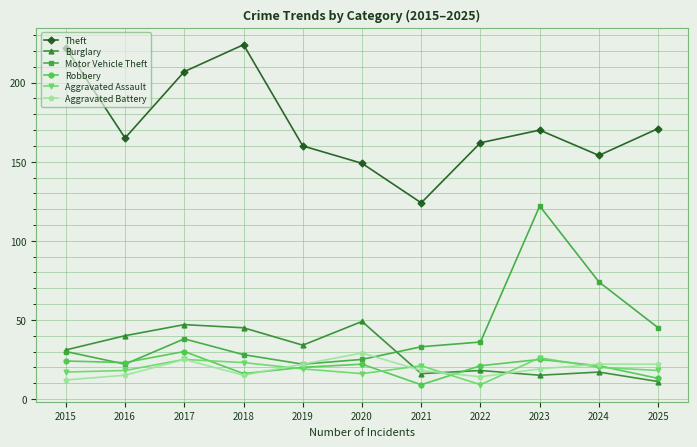

True or false: Theft has a value of 293 at 2018.

False